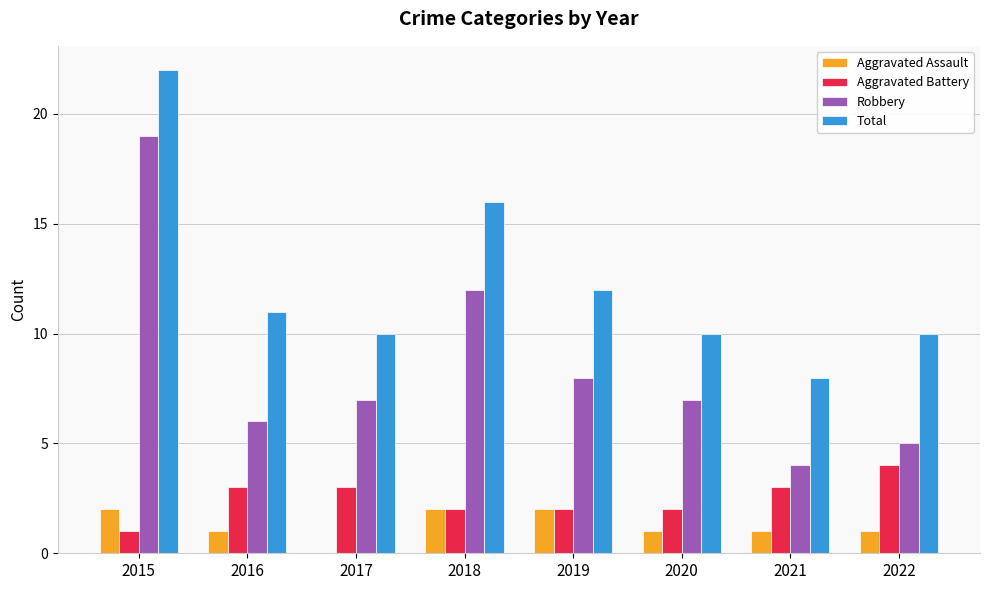

Count the number of categories in the chart.

8